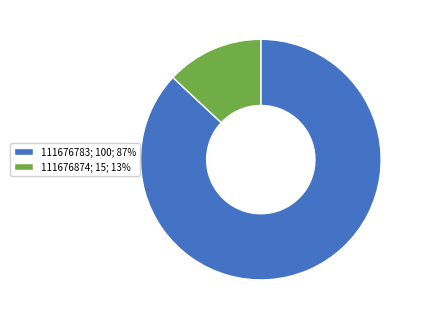

Rank the categories by value from lowest to highest.

111676874, 111676783